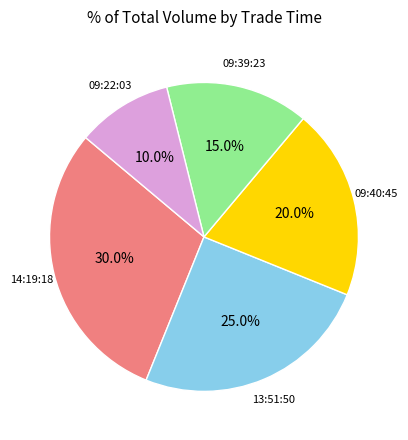

Is there any slice that represents more than half of the pie?

No